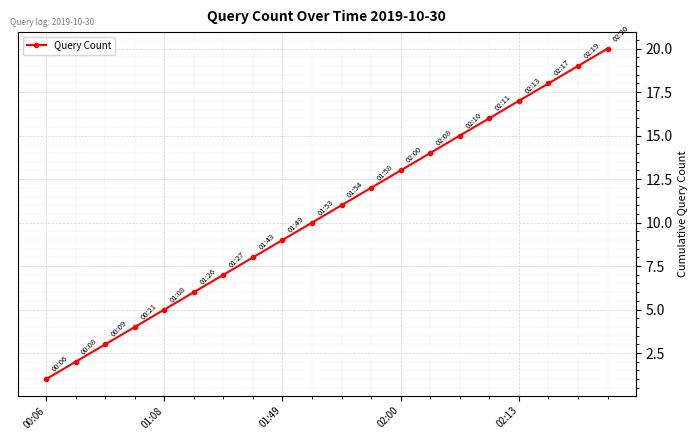

What is the greatest value displayed?

20